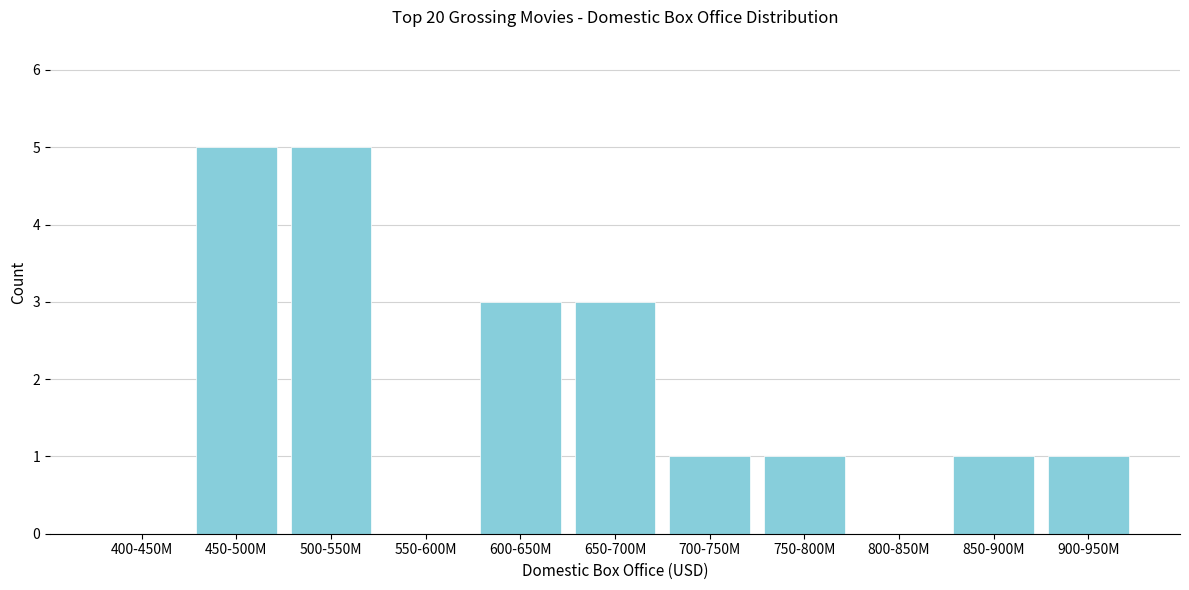

Reading left to right, what are all the values shown in this chart?

400-450M=0	450-500M=5	500-550M=5	550-600M=0	600-650M=3	650-700M=3	700-750M=1	750-800M=1	800-850M=0	850-900M=1	900-950M=1